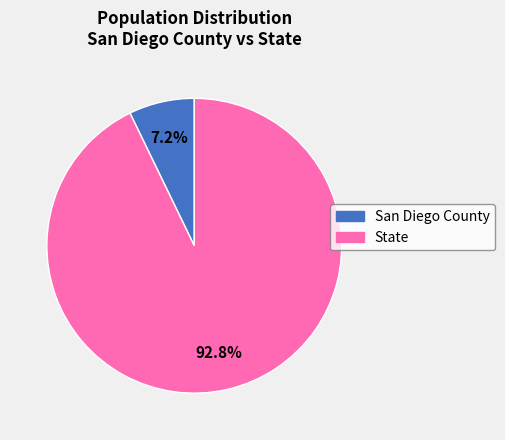

Which category accounts for the majority?

State